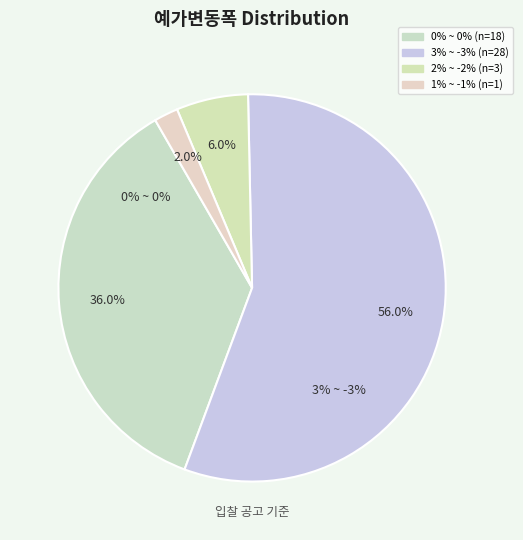

How many slices are in this pie chart?

4